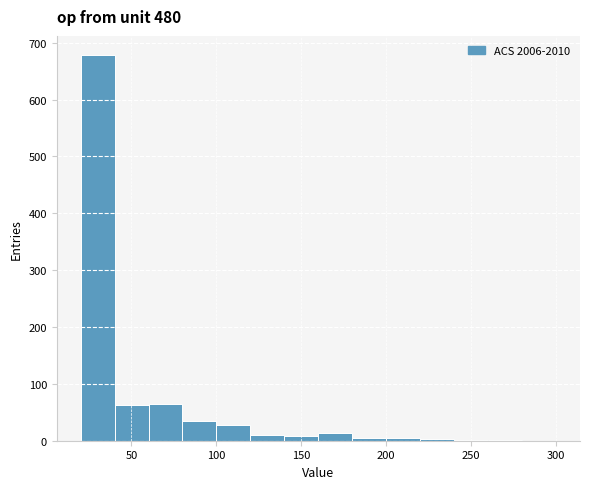

Reading left to right, transcribe this chart: for each bar, give the range it covers on the x-axis and its height. Neither the bar edges nor the heights are printed on the chart, so give them approximately, as read against the axes.

20 to 40: 680
40 to 60: 60
60 to 80: 60
80 to 100: 40
100 to 120: 30
120 to 140: 10
140 to 160: under 10
160 to 180: 10
180 to 200: under 10
200 to 220: under 10
220 to 240: under 10
240 to 260: under 10
260 to 280: under 10
280 to 300: 0